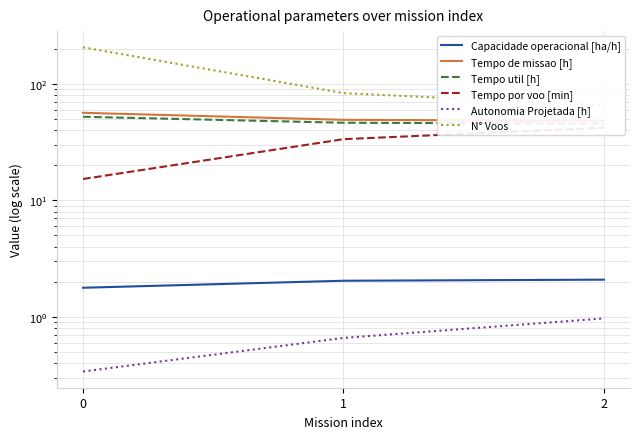

What are all the series names shown in the legend?

Capacidade operacional [ha/h], Tempo de missao [h], Tempo util [h], Tempo por voo [min], Autonomia Projetada [h], N° Voos